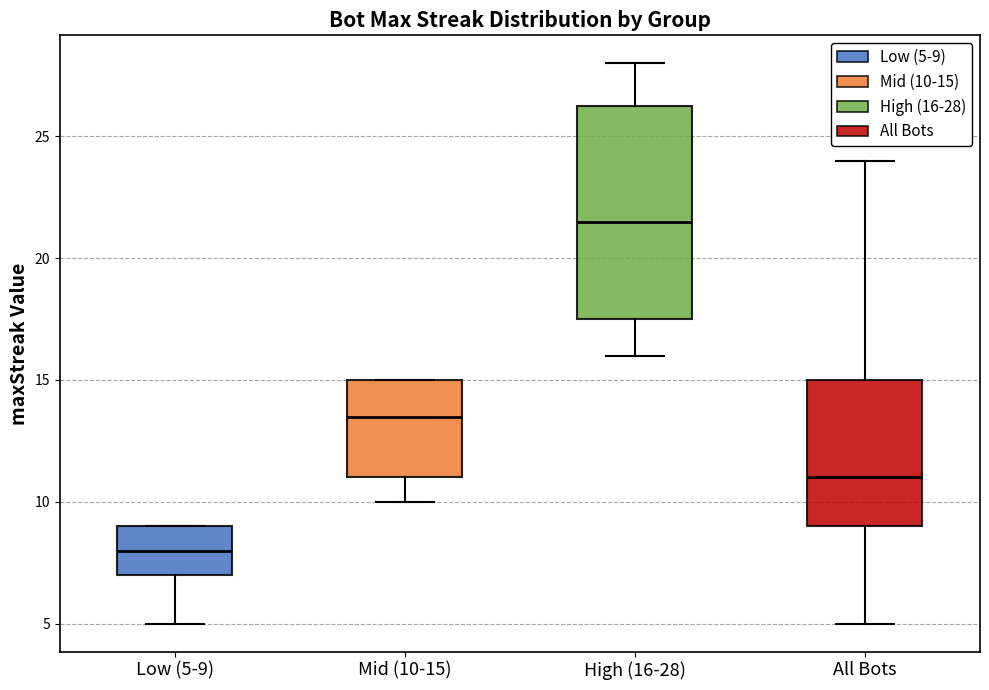

Reading left to right, read every box against the y-axis: the position of its median line, the range the box covers, and the ends of its whiskers. The values are not printed on the chart, so give them approximately, as read against the axis.

Low (5-9): median 8.0, box 7.0 to 9.0, whiskers 5.0 to 9.0
Mid (10-15): median 13.5, box 11.0 to 15.0, whiskers 10.0 to 15.0
High (16-28): median 21.5, box 17.5 to 26.5, whiskers 16.0 to 28.0
All Bots: median 11.0, box 9.0 to 15.0, whiskers 5.0 to 24.0